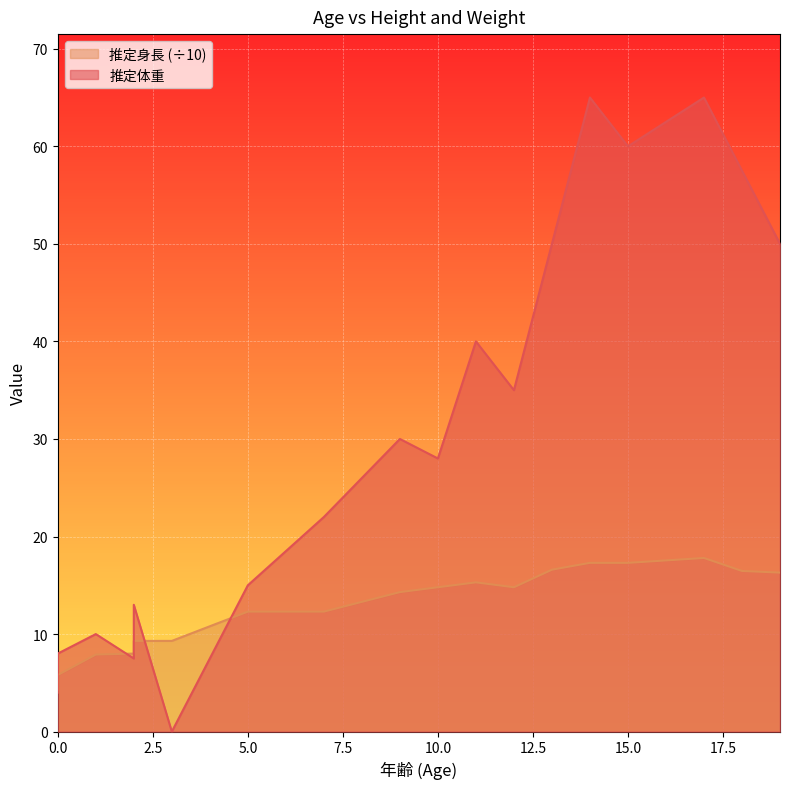

What is the greatest value displayed?

65.0